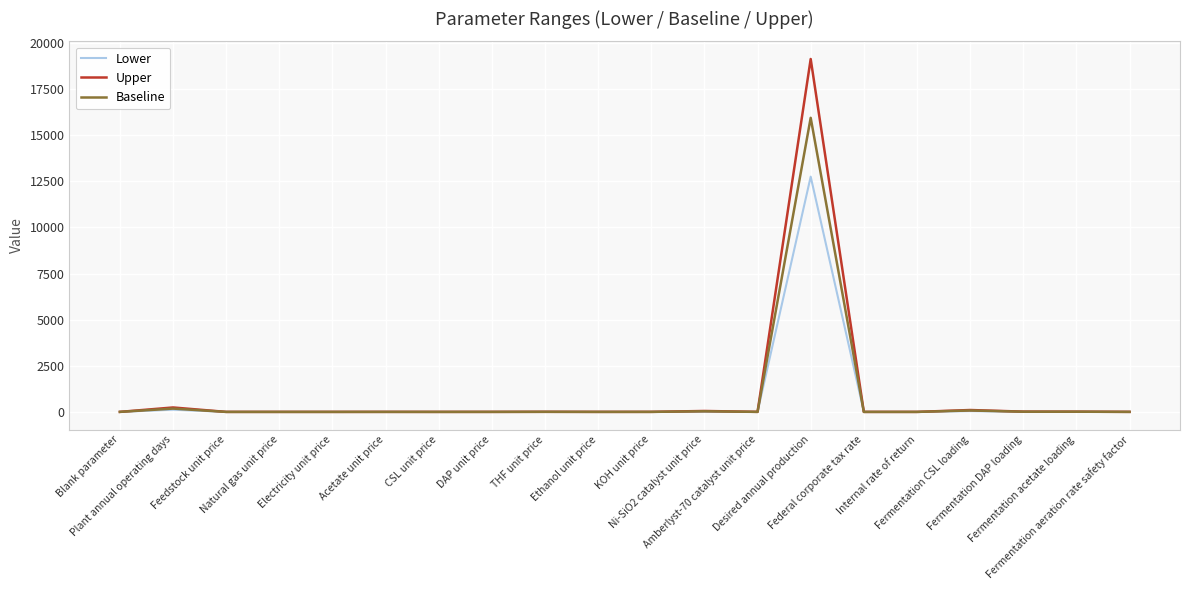

In Upper, how many points are higher than both neighbors (excluding endpoints)?

7